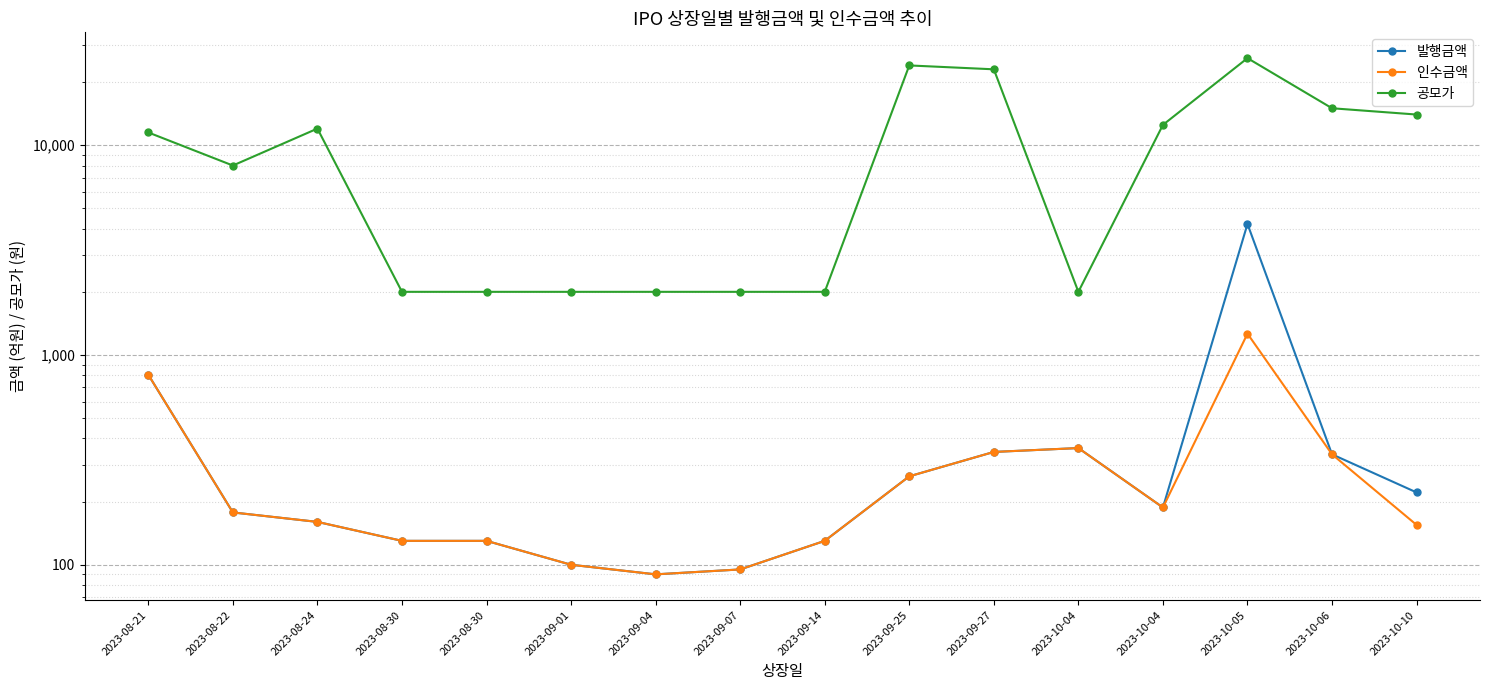

What is the spread (max minus min) of values at 2023-10-06?

14664.0